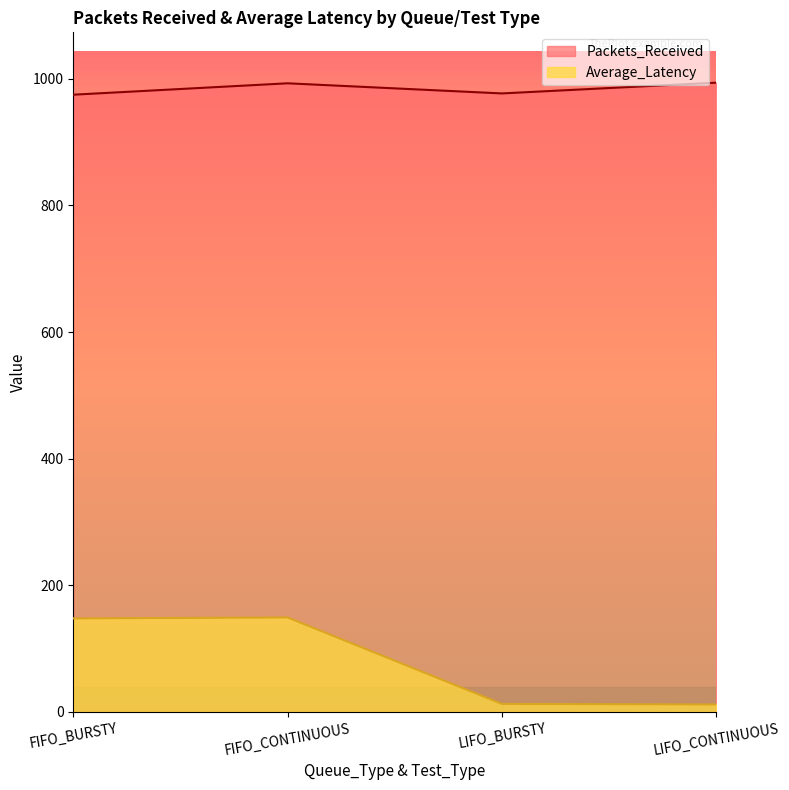

Does the chart display data point markers on the line(s)?

No